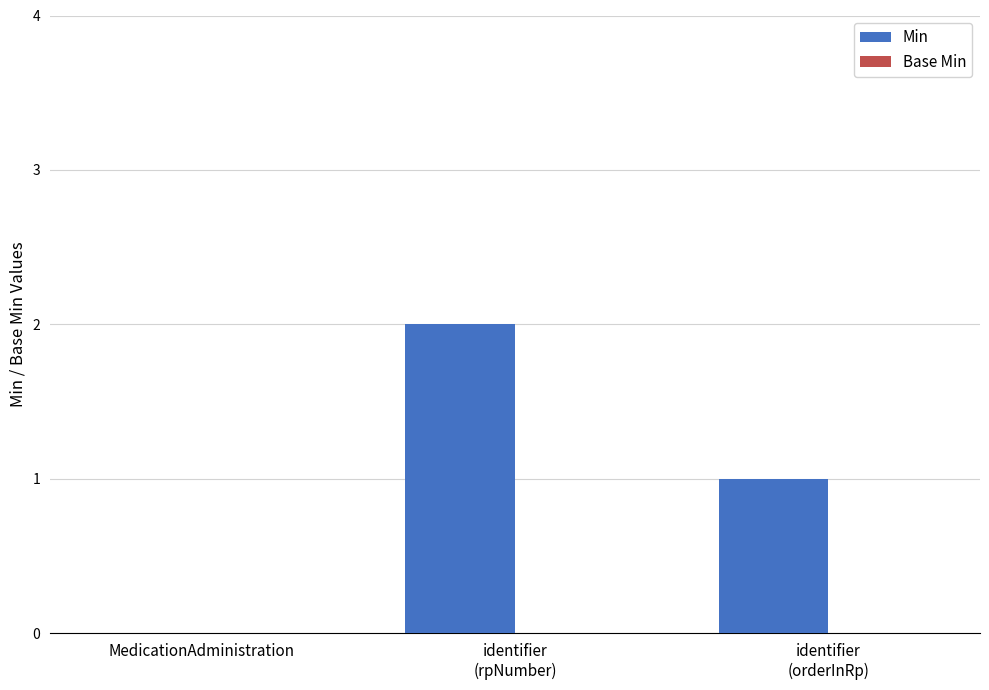

The value at MedicationAdministration is -1. True or false?

False